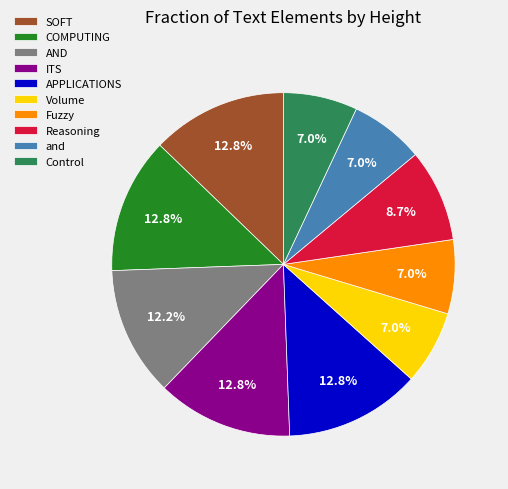

Is there any slice that represents more than half of the pie?

No